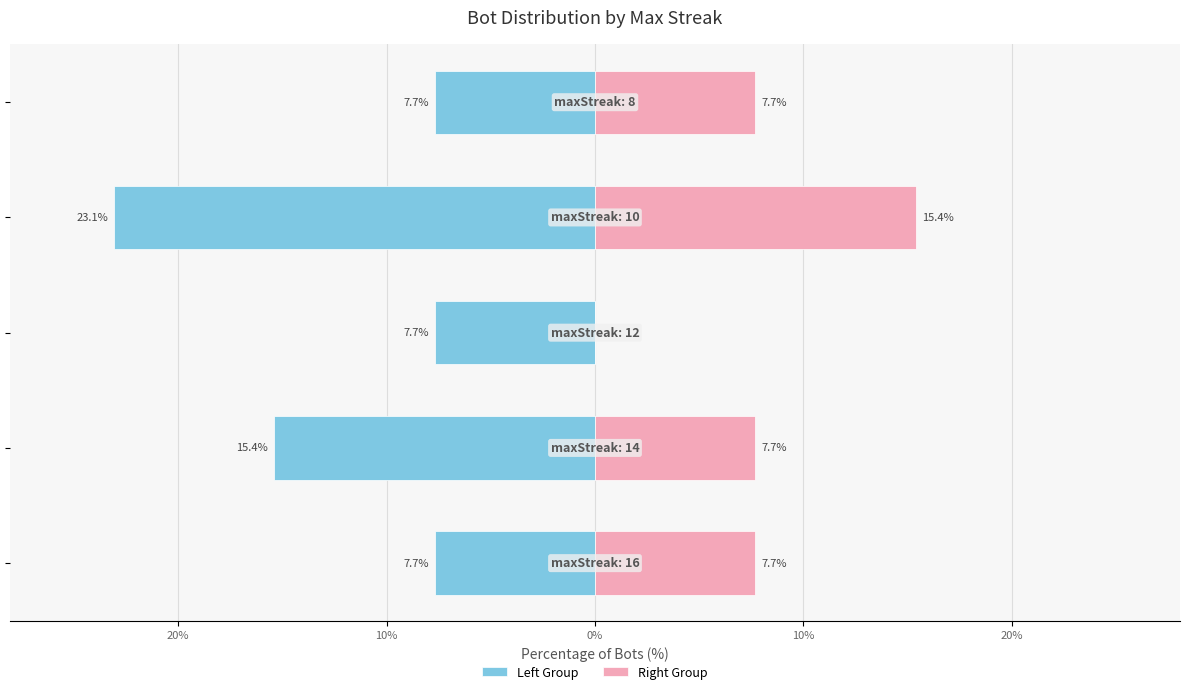

What is the average value of the Left Group series?

-12.3